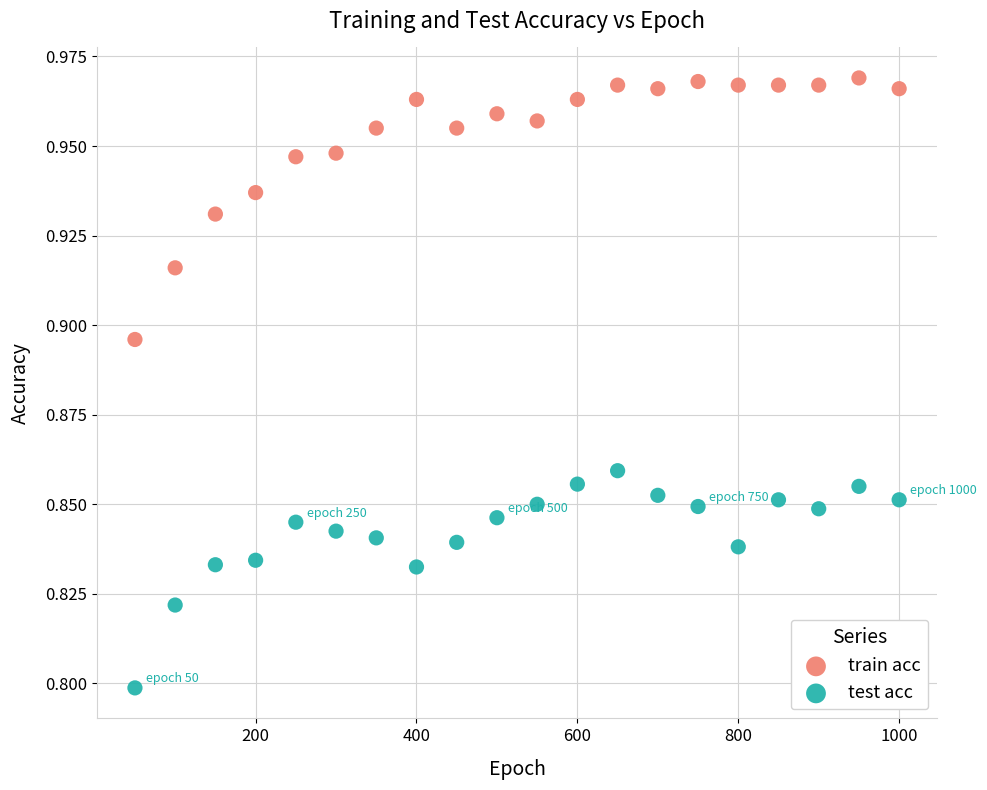

Which series contains the lowest Y value?

test acc